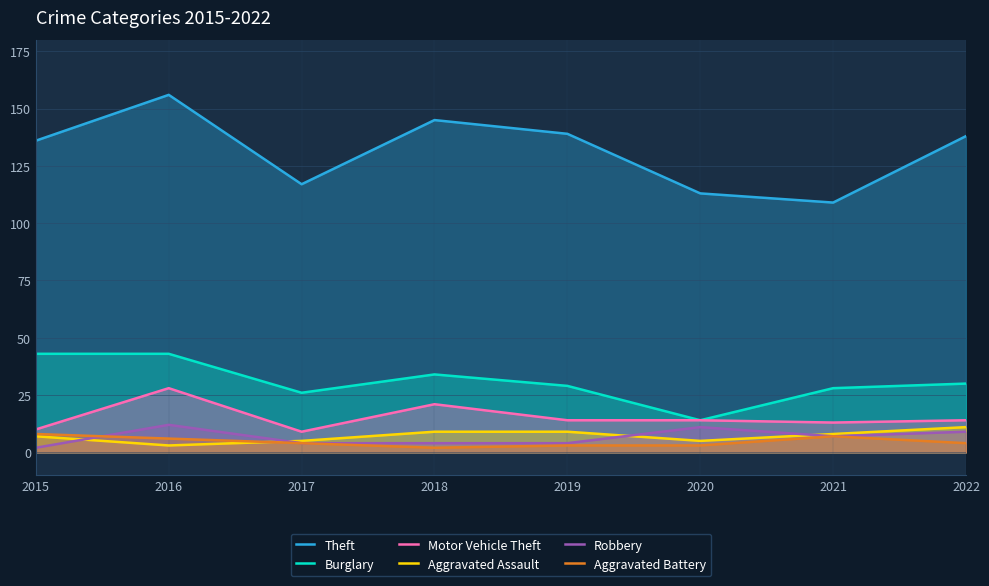

Reading right to left, transcribe all the data shown in this chart.

Theft: 138	109	113	139	145	117	156	136
Burglary: 30	28	14	29	34	26	43	43
Motor Vehicle Theft: 14	13	14	14	21	9	28	10
Aggravated Assault: 11	8	5	9	9	5	3	7
Robbery: 9	7	11	4	4	4	12	2
Aggravated Battery: 4	7	3	3	2	4	6	8